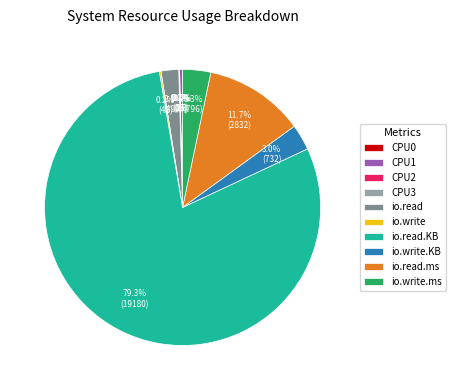

Which slice is the largest?

io.read.KB